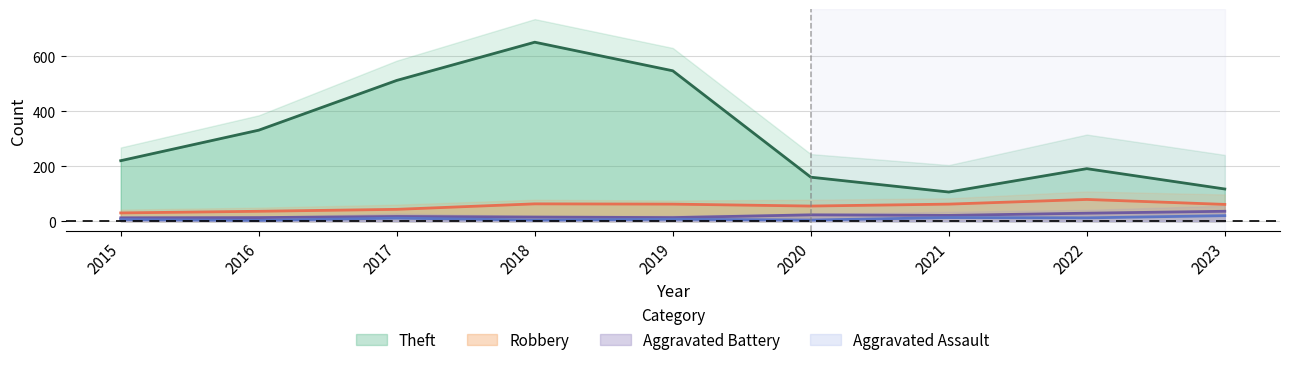

Is the value of Aggravated Battery at 2017 greater than the value of Theft at 2017?

No